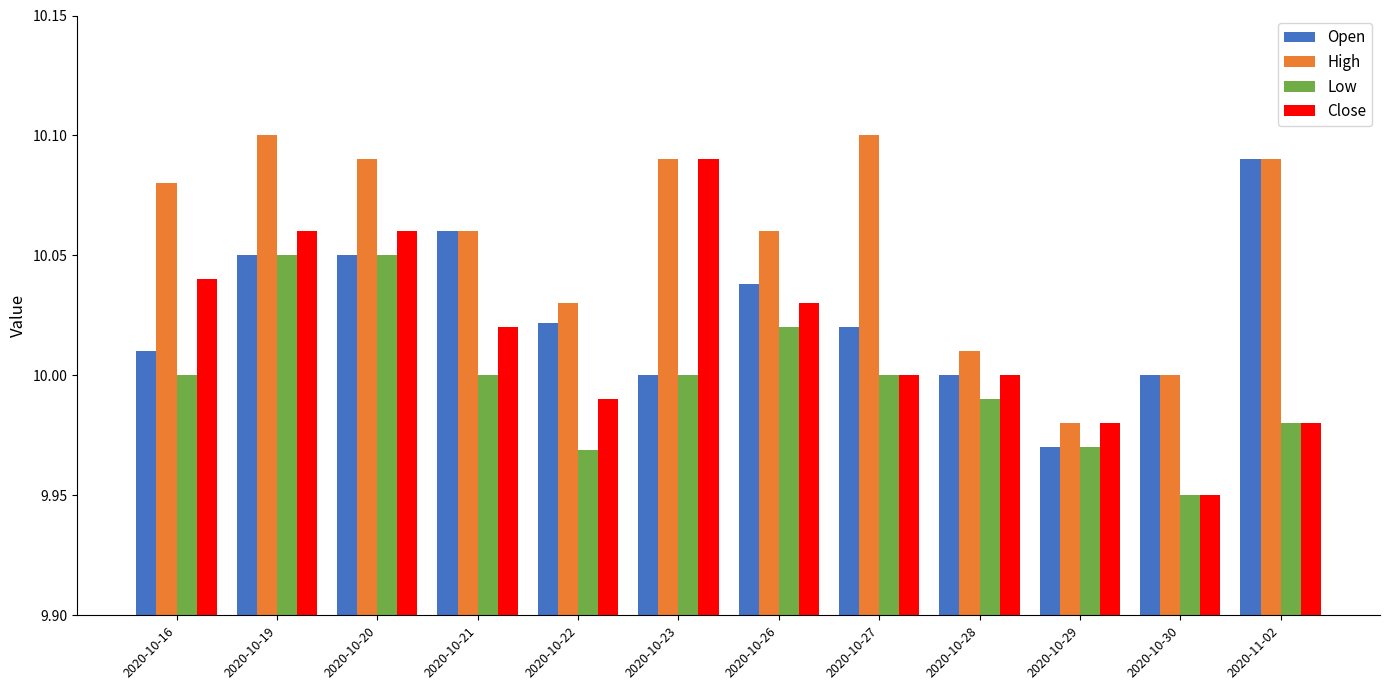

Which series has the largest total across all categories?

High